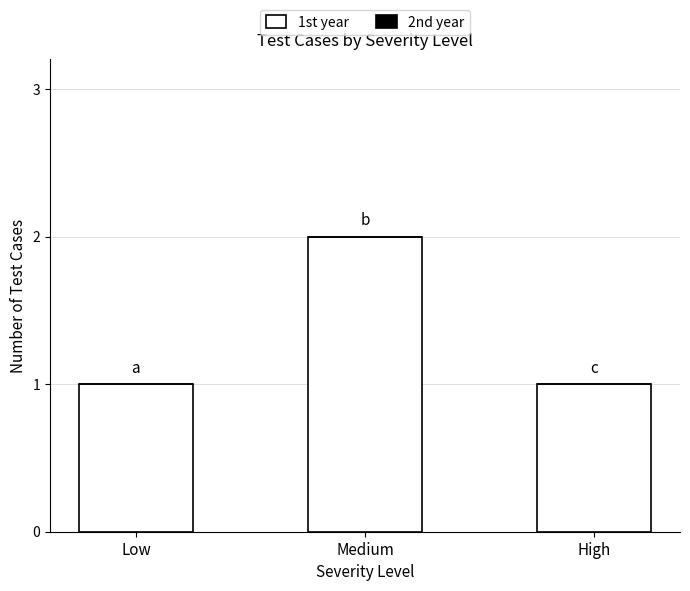

What position from the left is Medium?

2